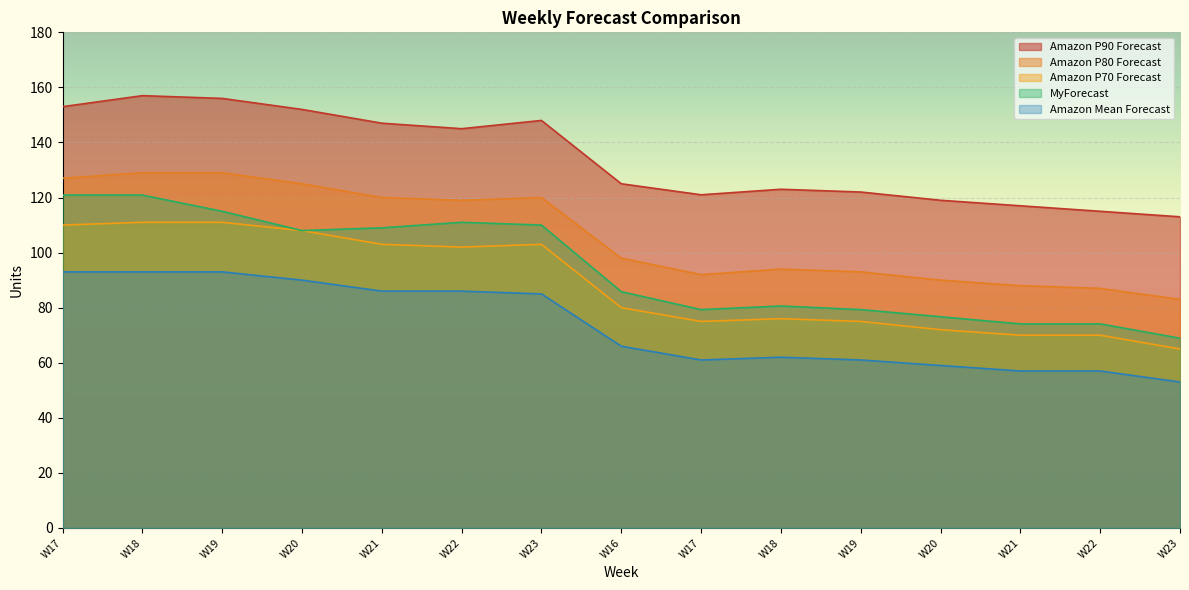

True or false: Amazon Mean Forecast and Amazon P90 Forecast intersect in this chart.

False